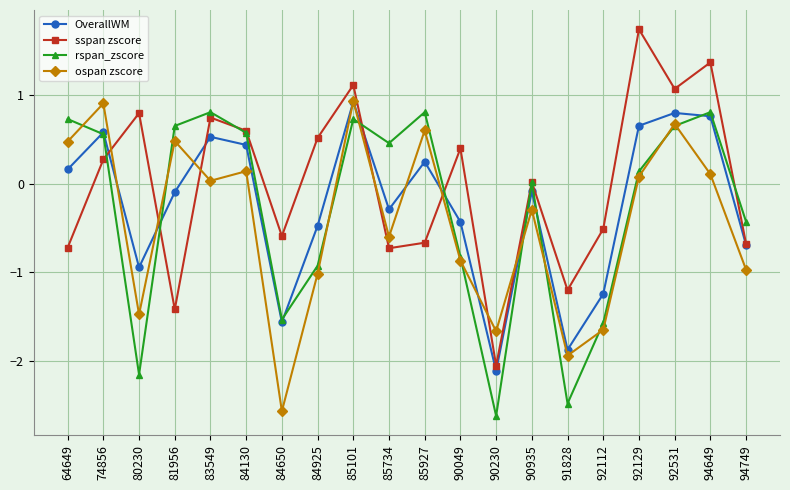

In ospan zscore, how many points are higher than both neighbors (excluding endpoints)?

7